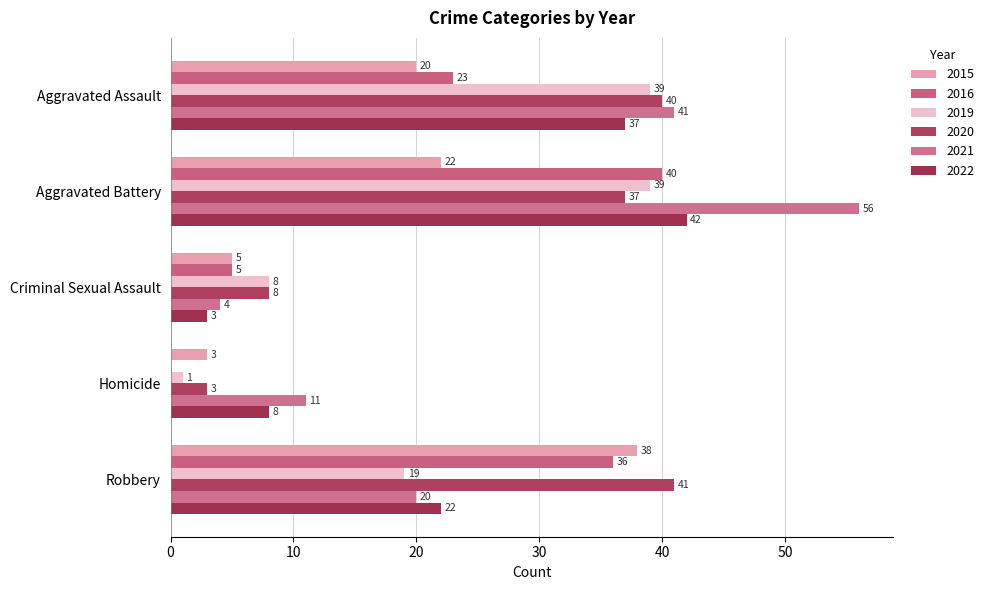

At which label does 2020 first exceed 37?

Aggravated Assault